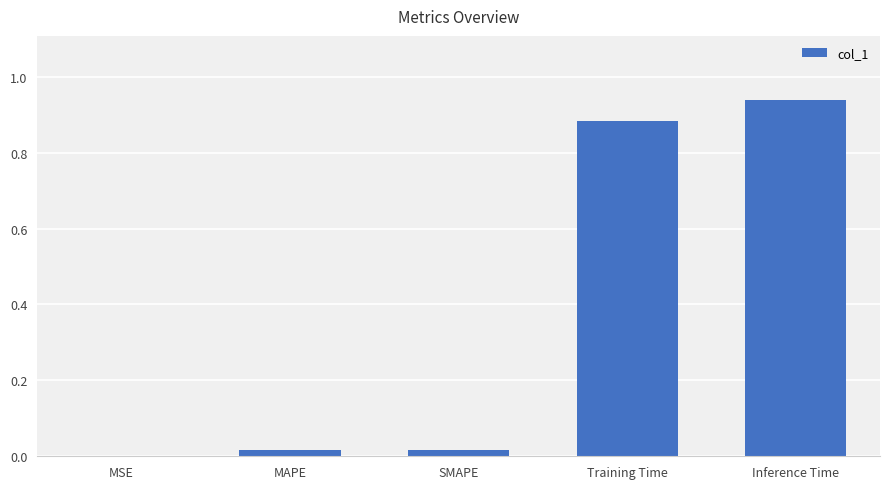

Are the bars grouped side by side (vs. stacked)?

No